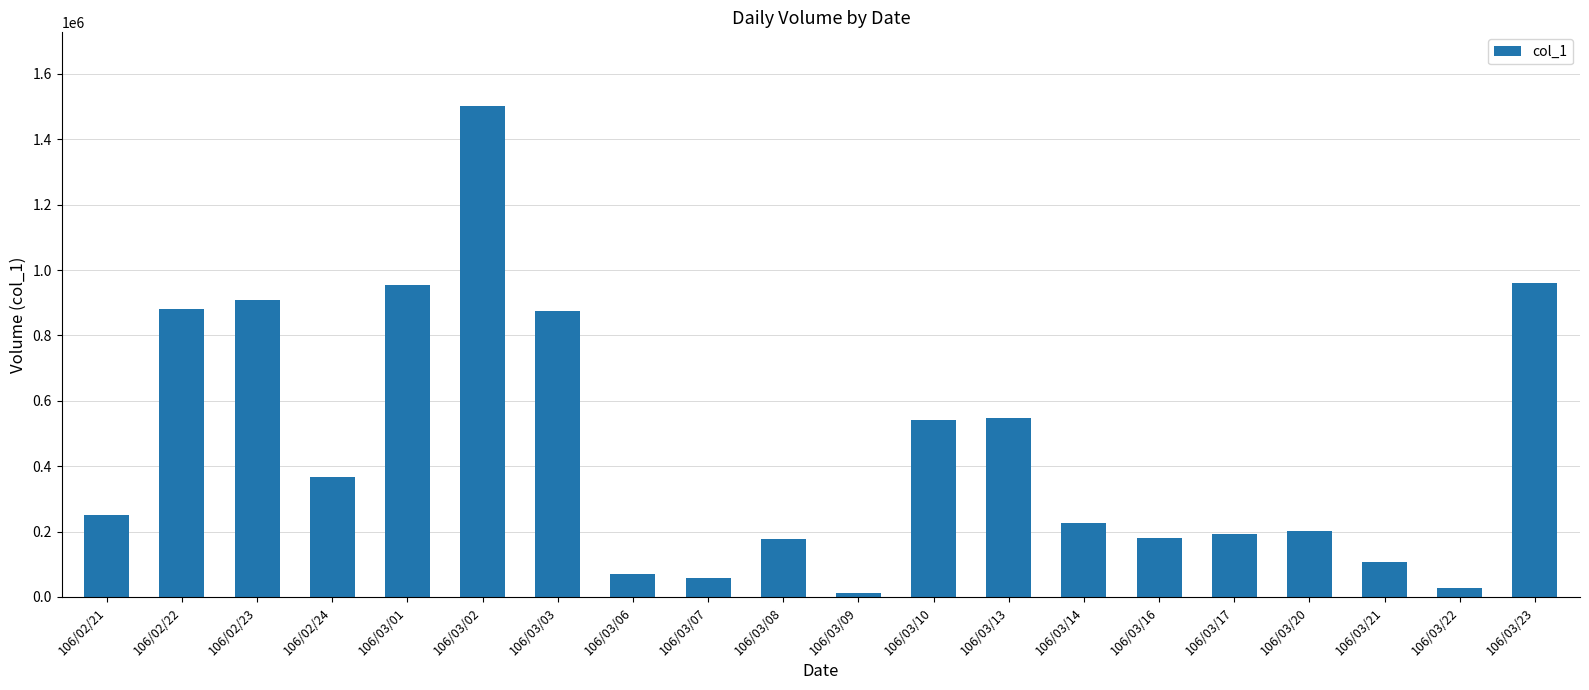

What is the difference between the maximum and minimum values?

1490000